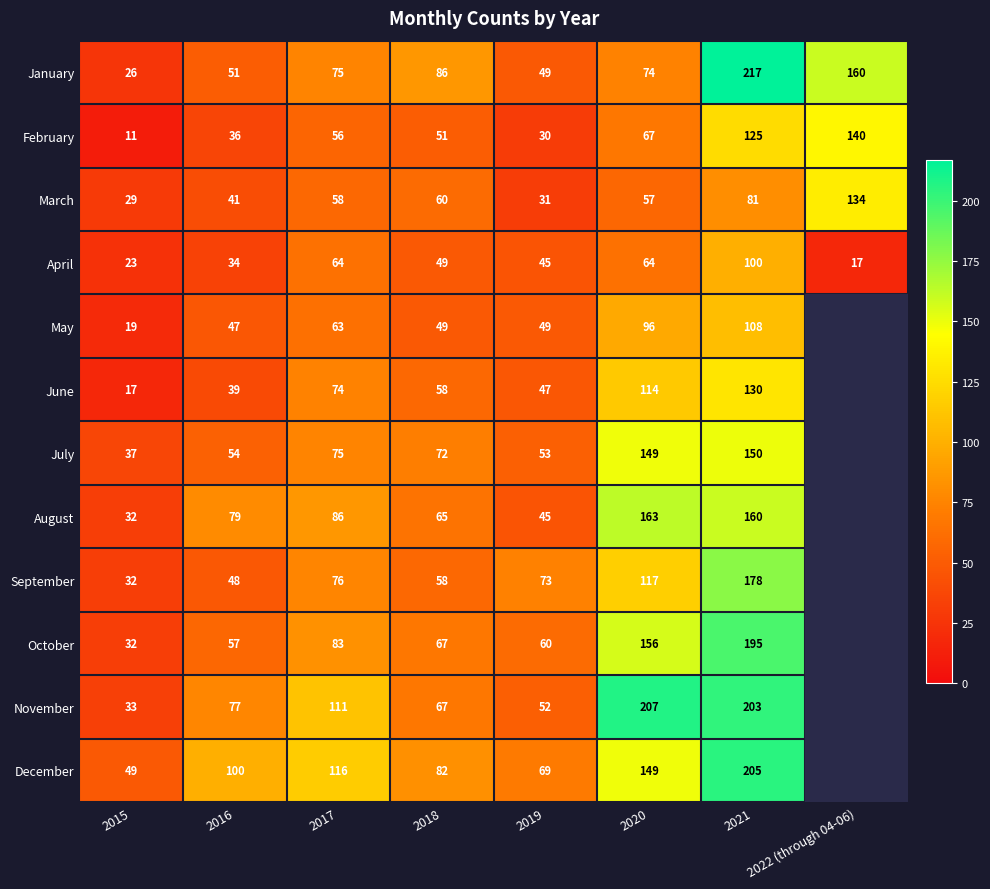

What is the sum of the January values at 2019 and 2016?

100